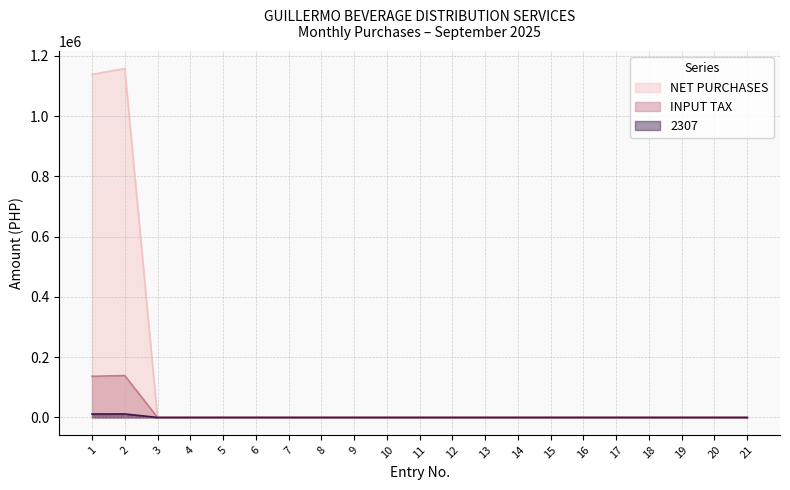

Reading left to right, extract all data points from this chart.

NET PURCHASES: 1=1138350.1	2=1157925.9	3=0.0	4=0.0	5=0.0	6=0.0	7=0.0	8=0.0	9=0.0	10=0.0	11=0.0	12=0.0	13=0.0	14=0.0	15=0.0	16=0.0	17=0.0	18=0.0	19=0.0	20=0.0	21=0.0
INPUT TAX: 1=136602.0	2=138951.1	3=0.0	4=0.0	5=0.0	6=0.0	7=0.0	8=0.0	9=0.0	10=0.0	11=0.0	12=0.0	13=0.0	14=0.0	15=0.0	16=0.0	17=0.0	18=0.0	19=0.0	20=0.0	21=0.0
2307: 1=11383.5	2=11579.3	3=0.0	4=0.0	5=0.0	6=0.0	7=0.0	8=0.0	9=0.0	10=0.0	11=0.0	12=0.0	13=0.0	14=0.0	15=0.0	16=0.0	17=0.0	18=0.0	19=0.0	20=0.0	21=0.0